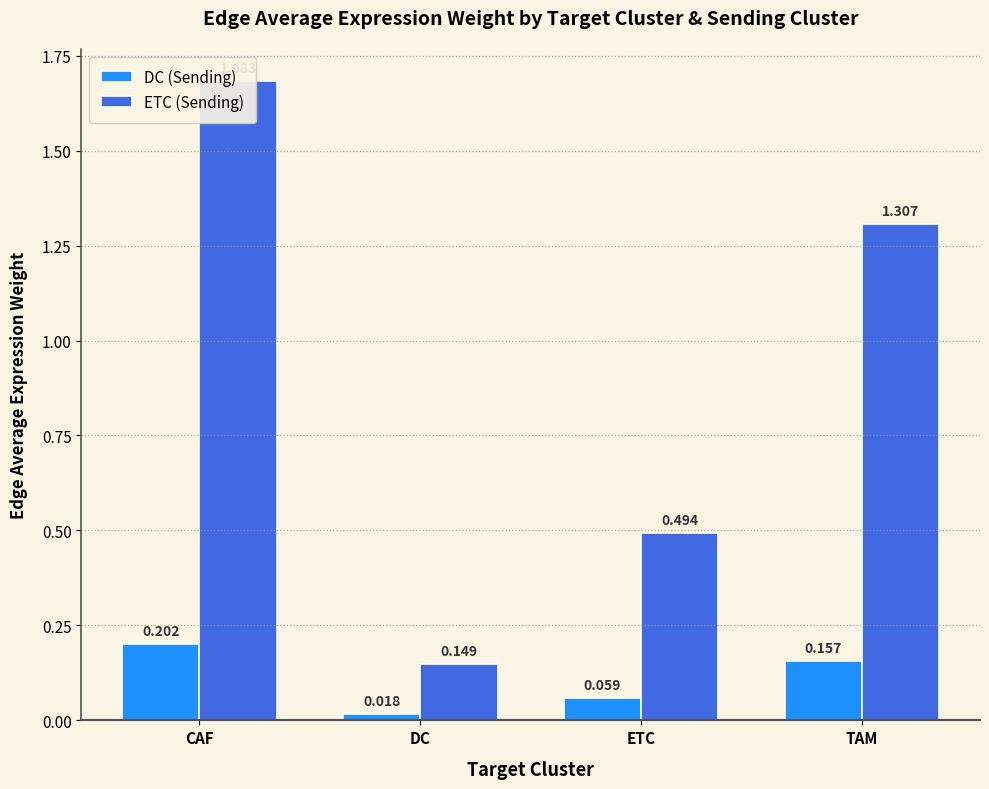

Which category has the highest value in the DC (Sending) series?

CAF